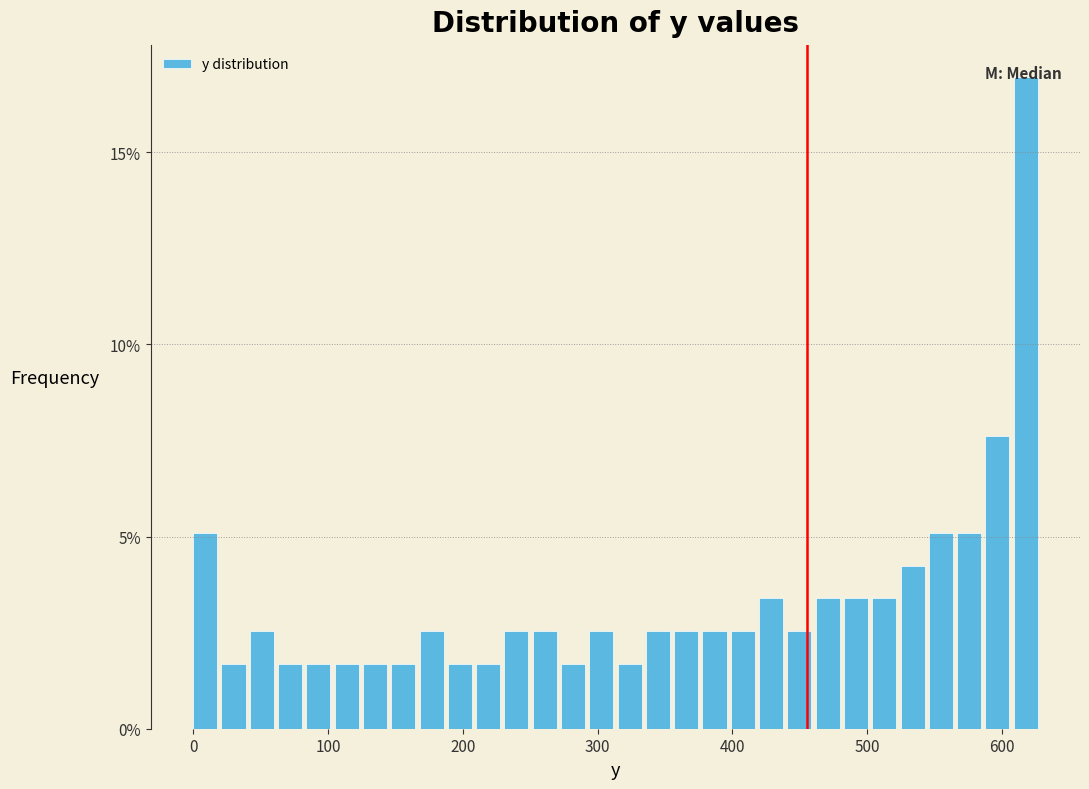

Around what value on the x-axis is the tallest bar? Give the approximate position of its centre, as read against the axis.

620